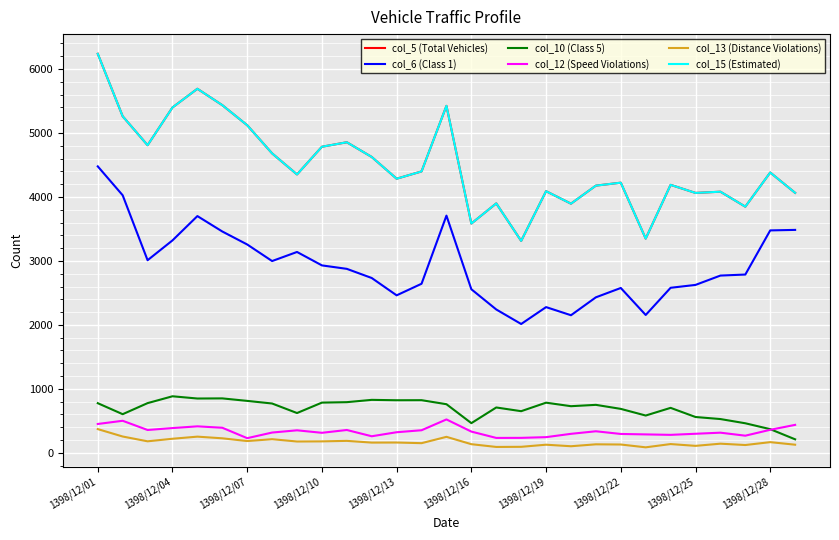

How many lines are shown in the chart?

6